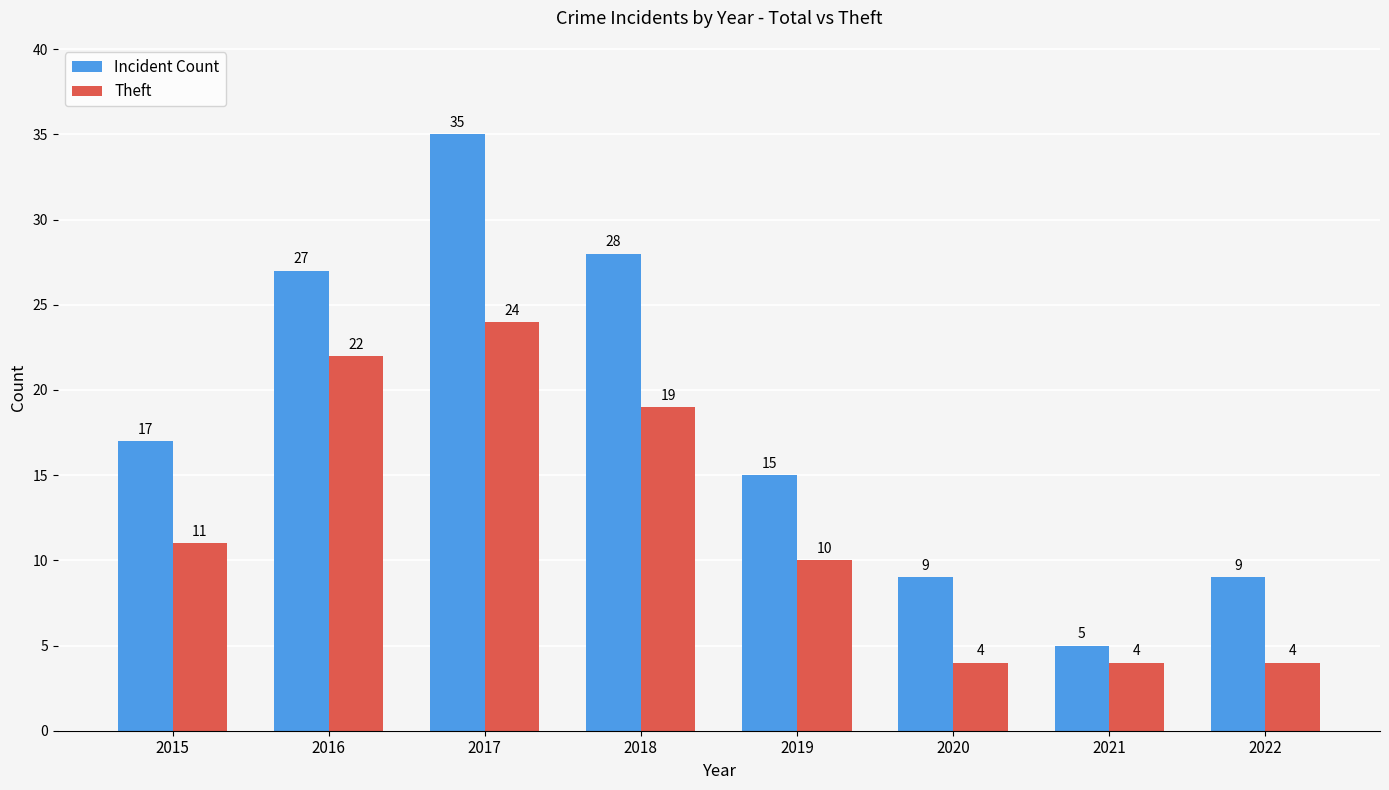

What is the greatest value displayed?

35